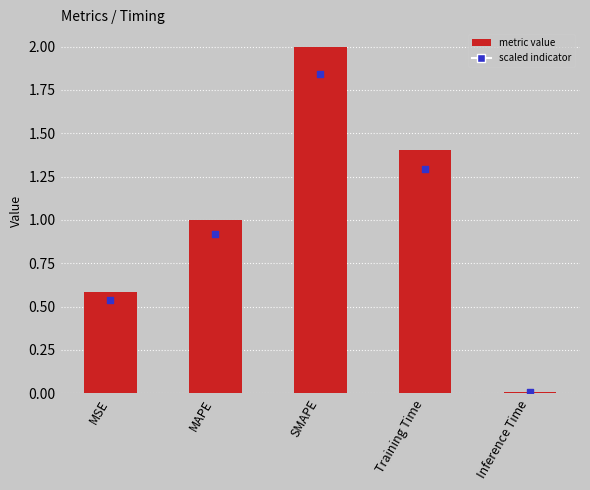

Between MAPE and MSE, which is larger?

MAPE